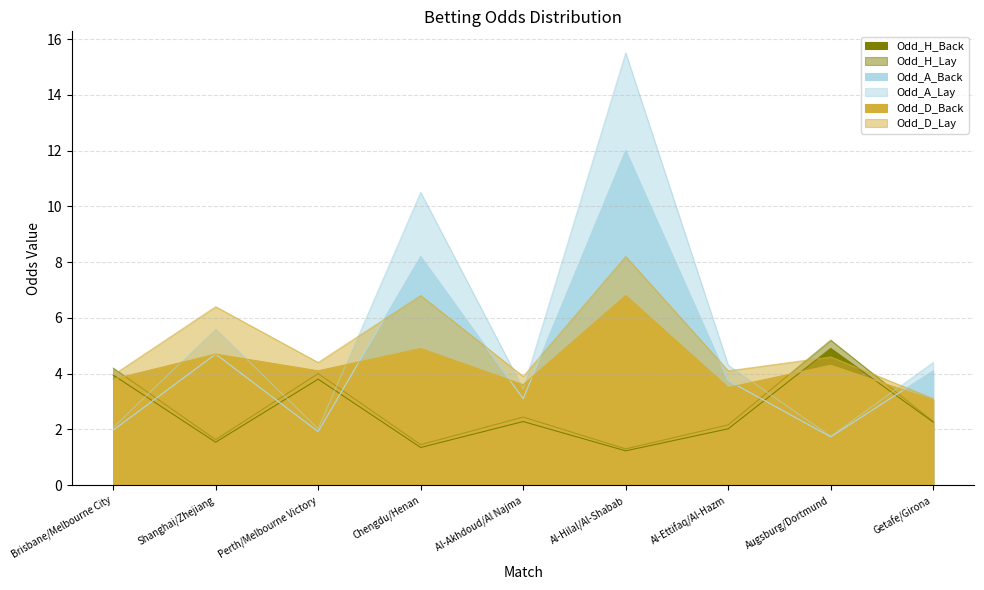

Is it true that Odd_A_Lay equals 5.6 at Shanghai/Zhejiang?

True